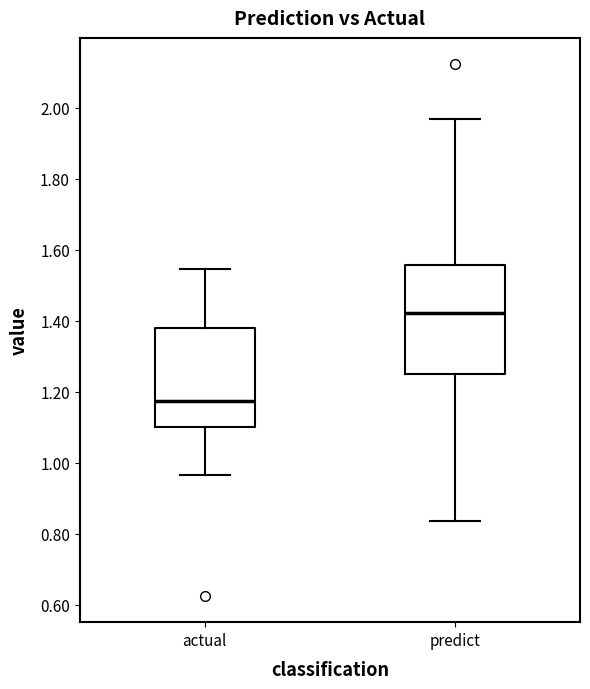

Where is the upper edge of the box for predict on the y-axis? The values are not printed on the chart, so give them approximately, as read against the axis.

1.56